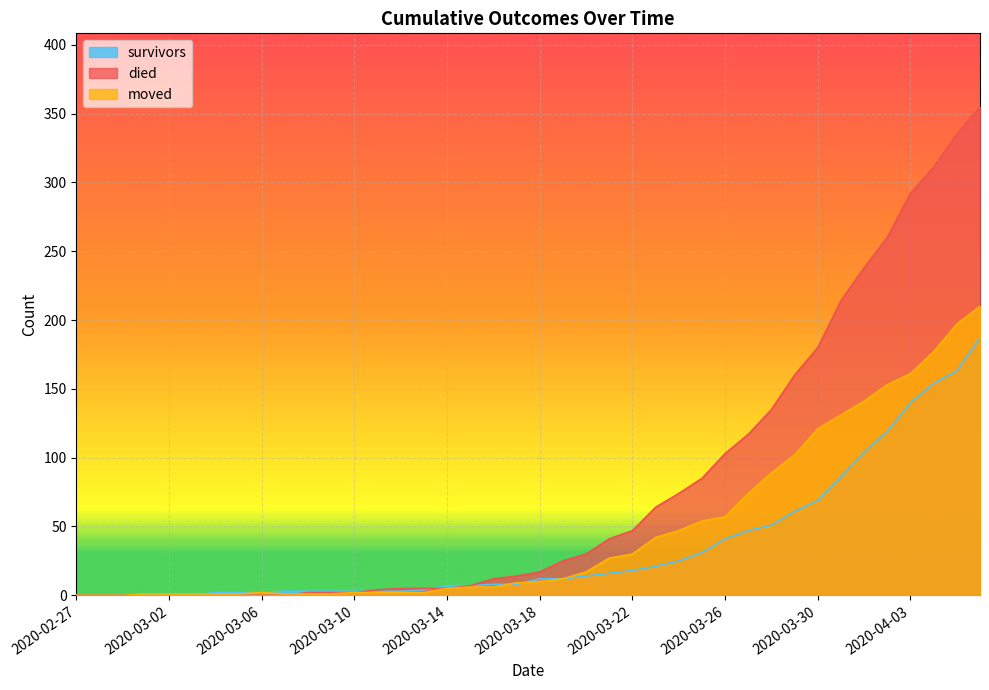

How many distinct data groups are displayed?

3